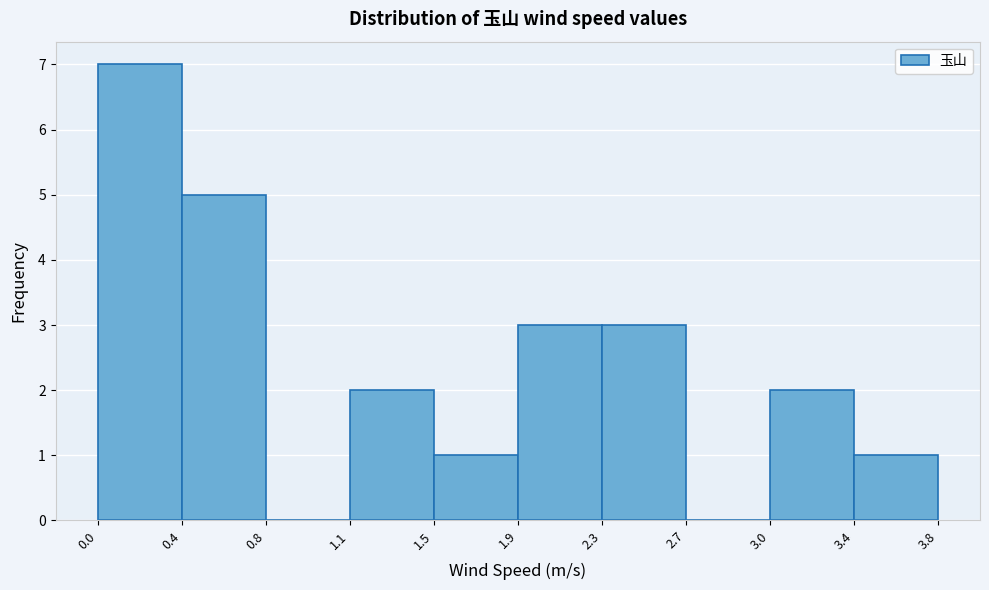

How tall is the bar that spans 0.0 to 0.4 on the x-axis? The values are not printed on the chart, so give them approximately, as read against the axis.

7